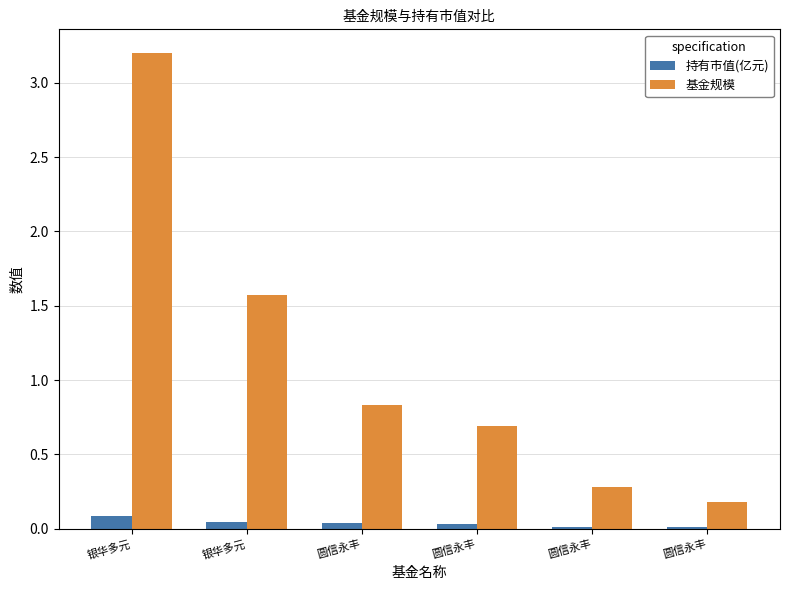

What are all the series names shown in the legend?

持有市值(亿元), 基金规模